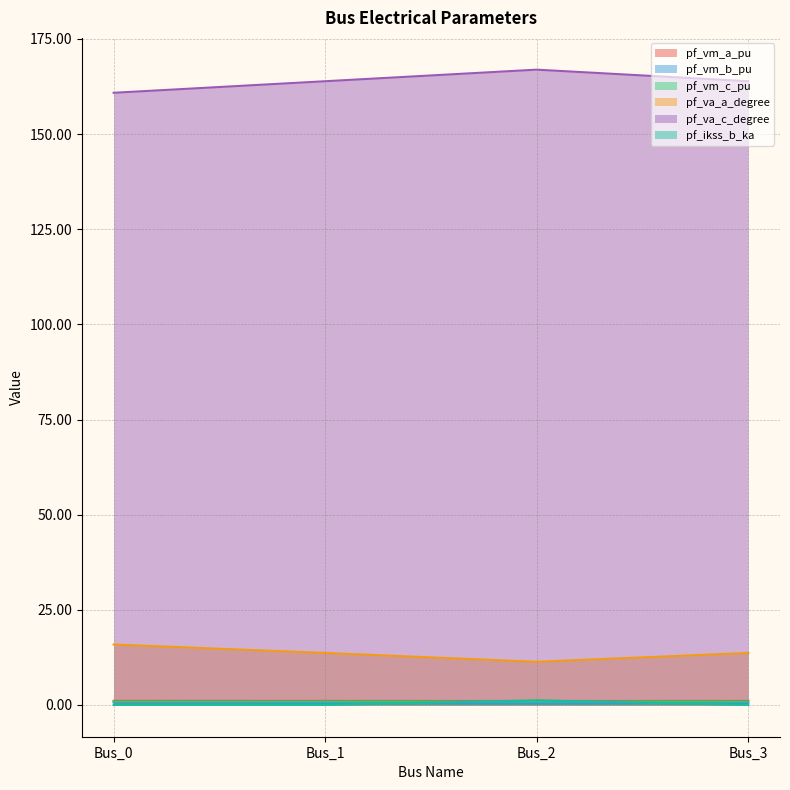

True or false: pf_vm_c_pu and pf_vm_b_pu intersect in this chart.

False